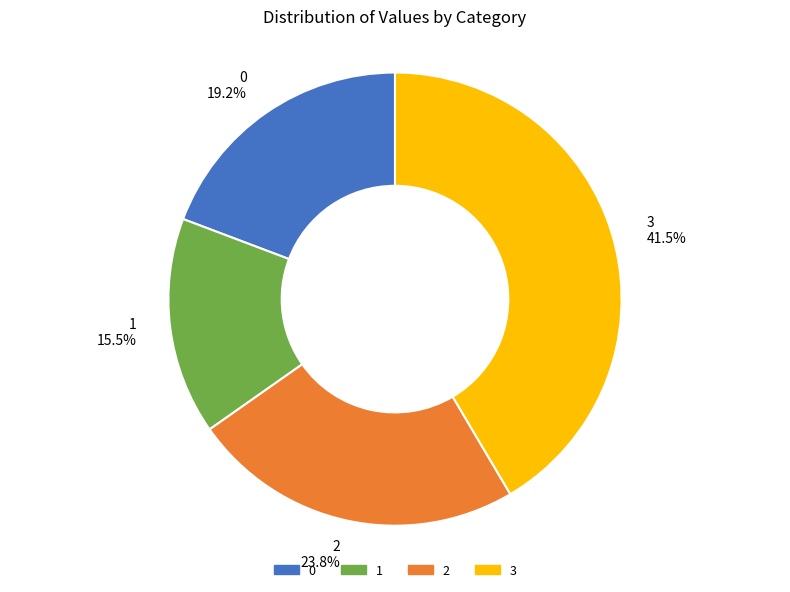

Which has a higher value, 1 or 3?

3